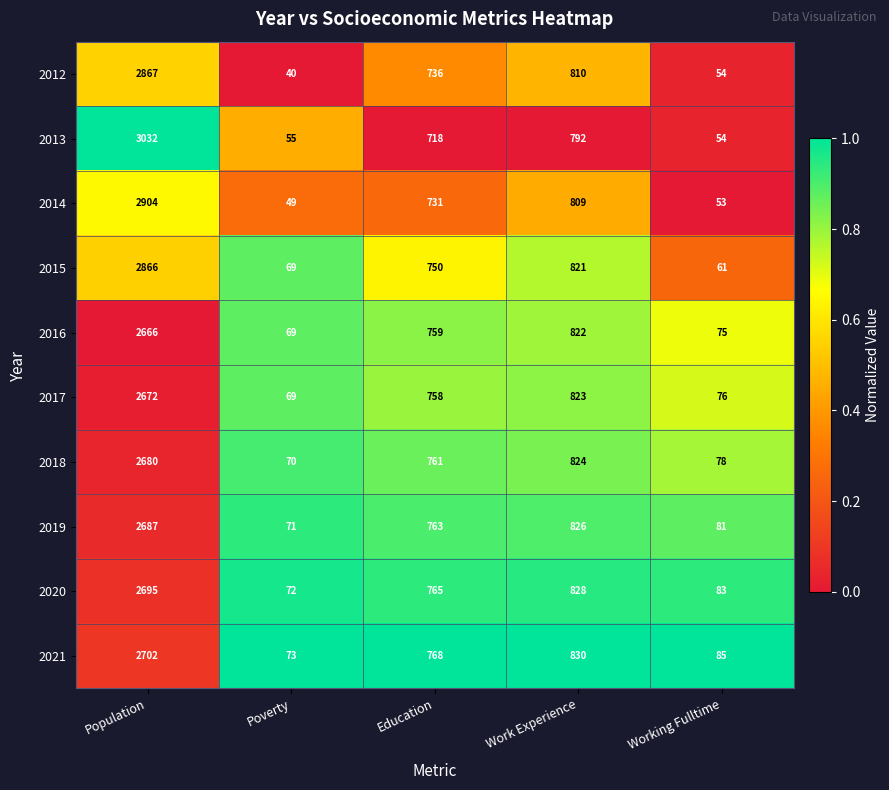

Where does the 2018 series first go above 761?

Population